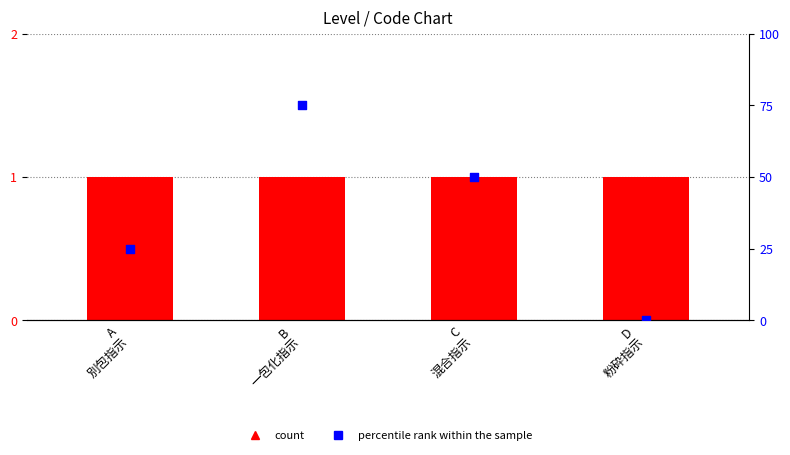

What is the total value across all series at A
別包指示?

26